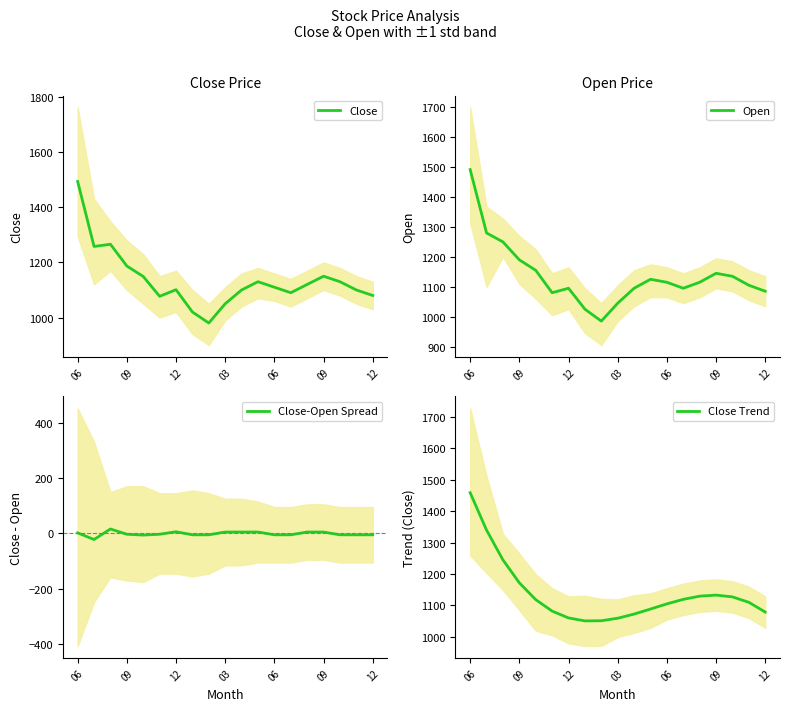

What is the difference between the Close-Open Spread values at 18 and 12?

11.0